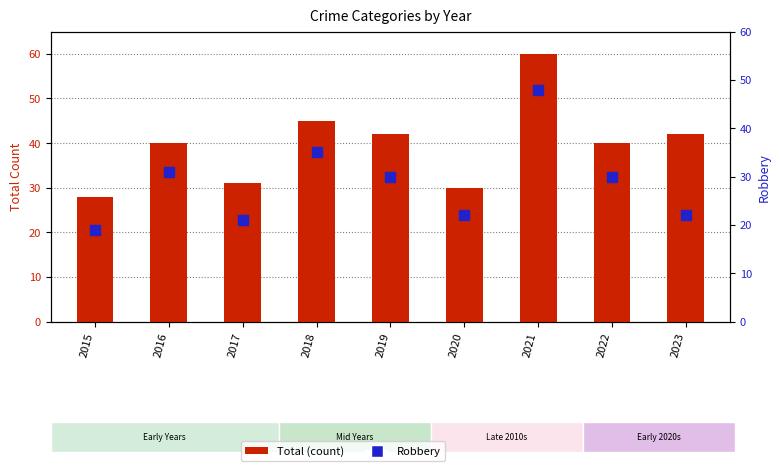

What is the total value across all series at 2017?

52